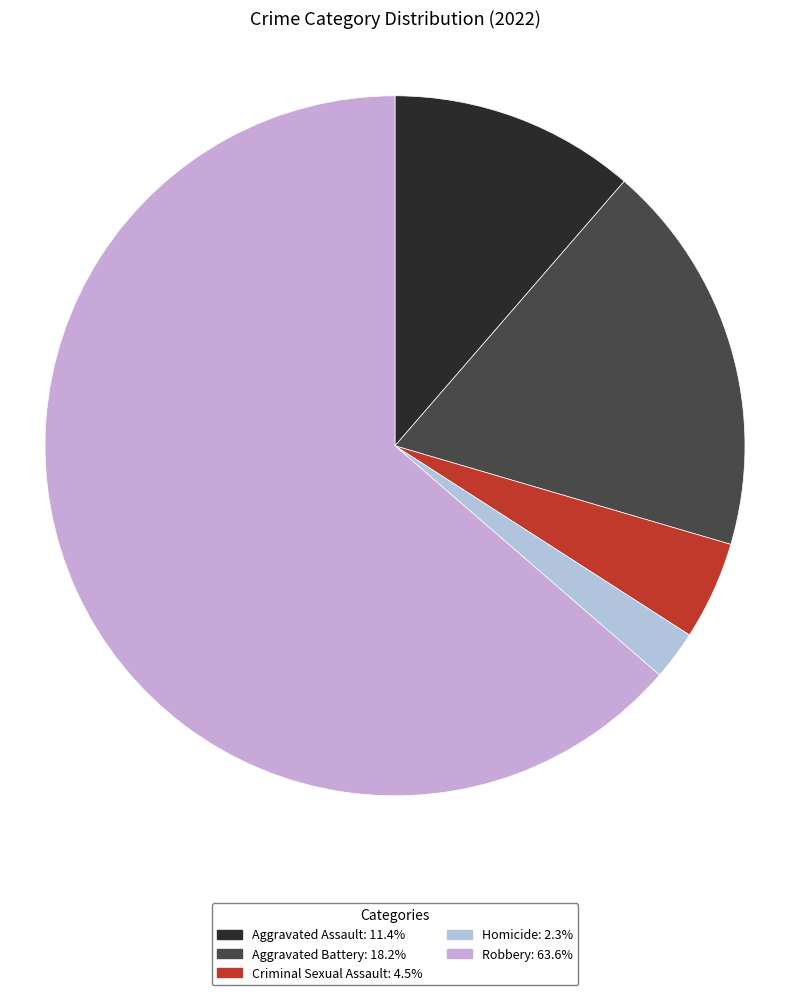

Which slice is the largest?

Robbery